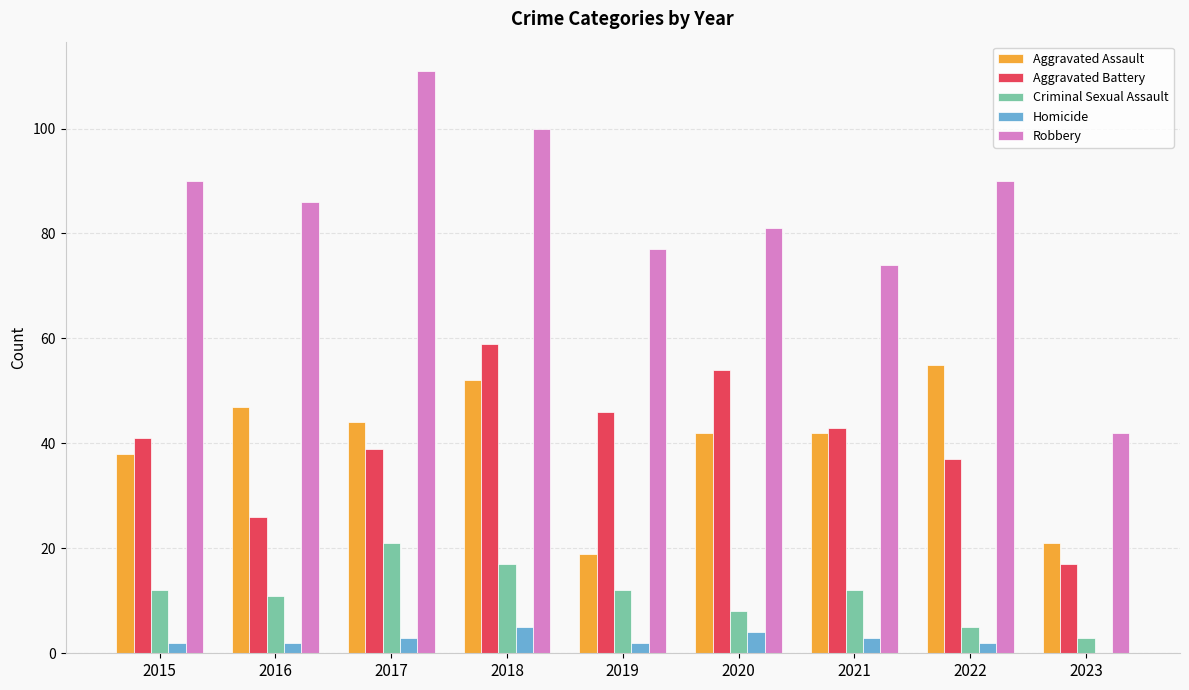

What is the highest value of the Homicide series?

5